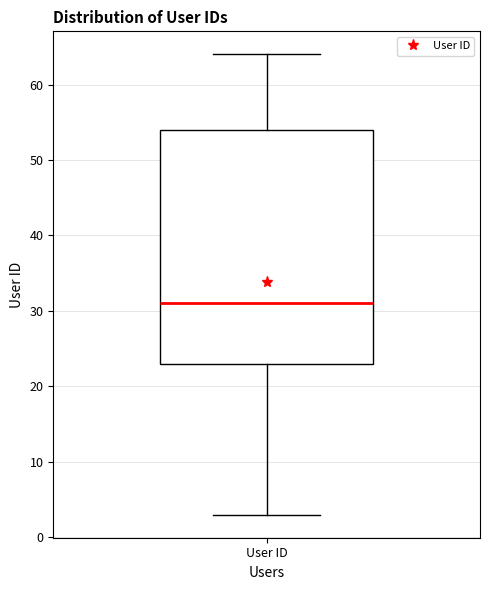

Read this box plot against the y-axis: the position of the median line, the range covered by the box, and the ends of both whiskers. The values are not printed on the chart, so give them approximately, as read against the axis.

median 31, box 23 to 54, whiskers 3 to 64